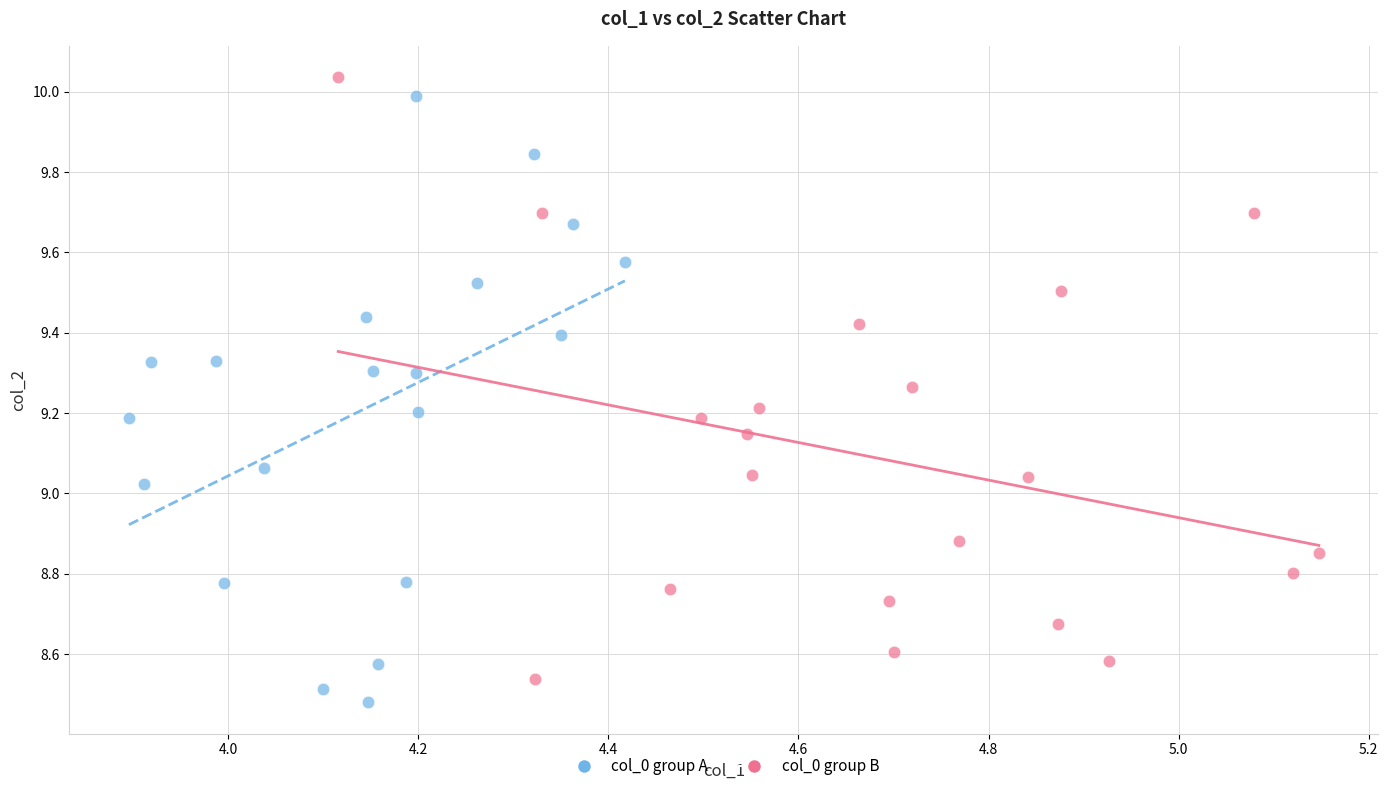

Which series reaches the minimum Y coordinate?

col_0 group A